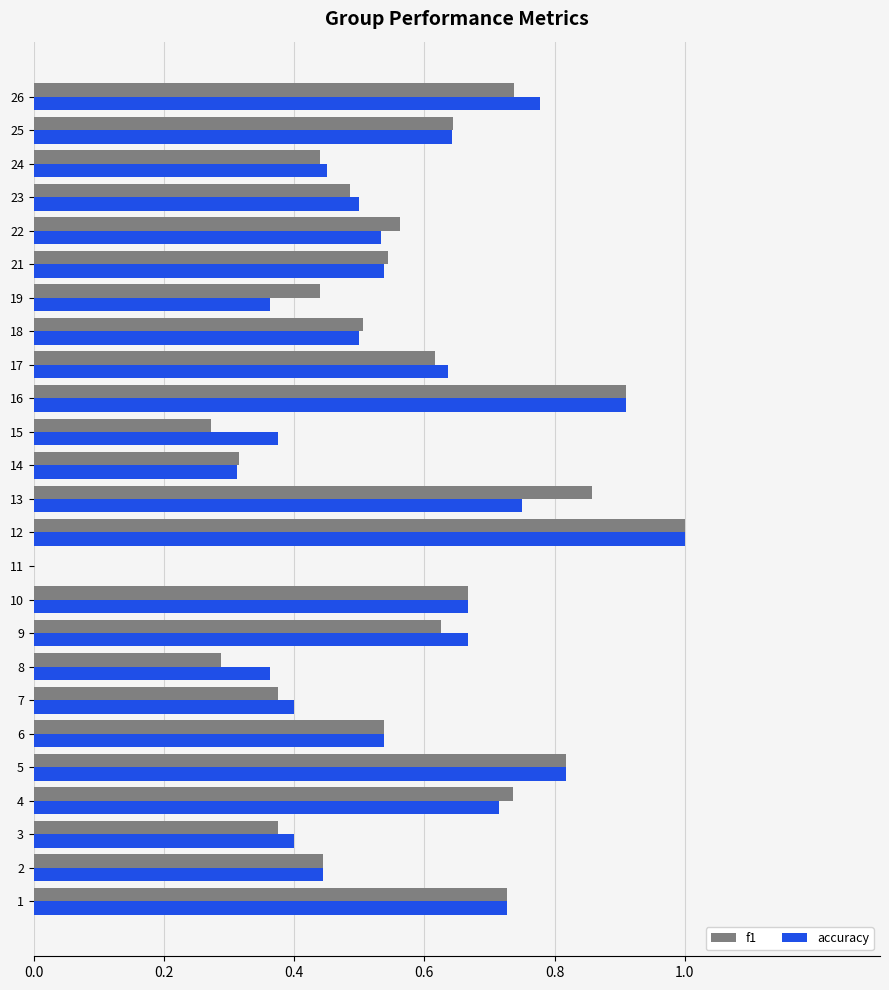

Between 15 and 26, which series saw the biggest shift?

f1